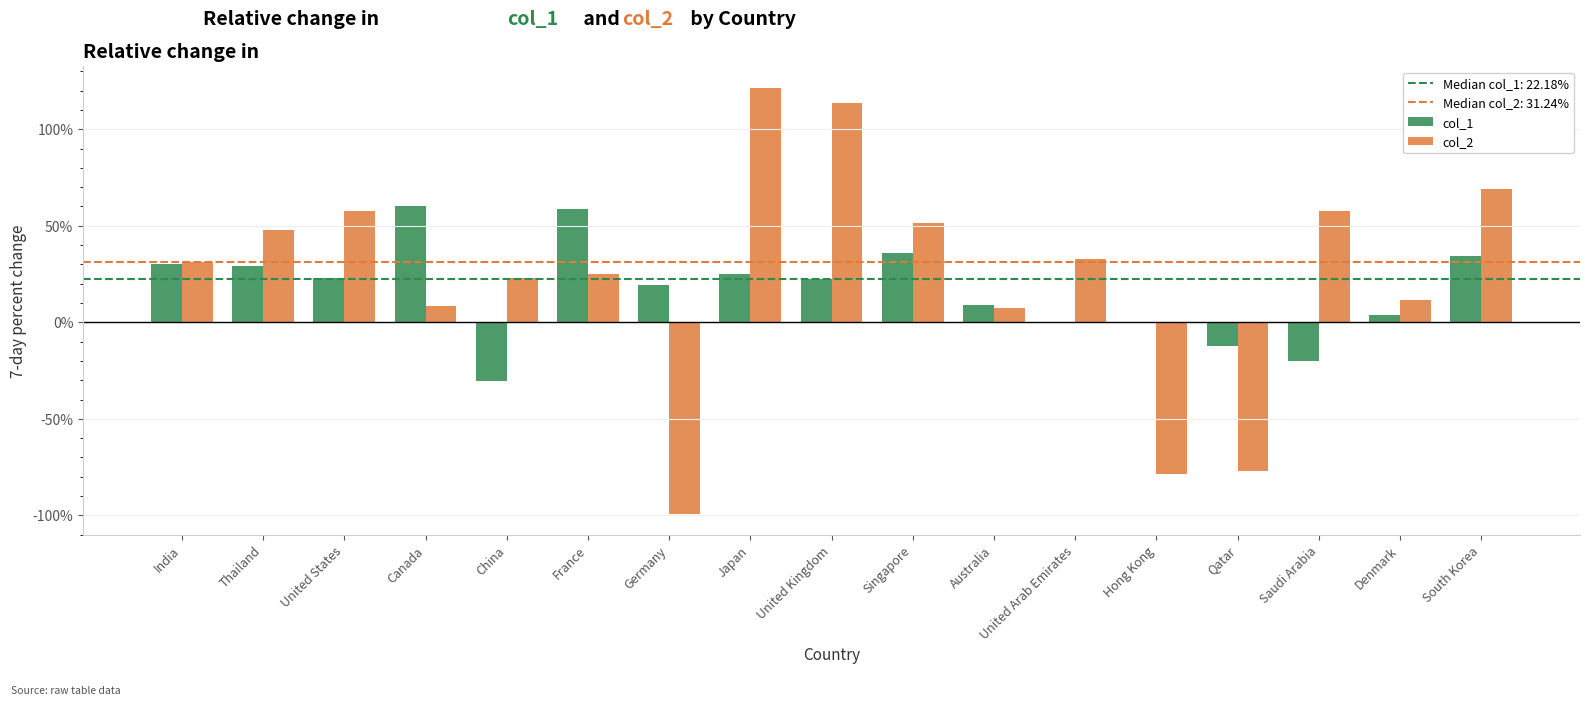

Which series changed the most between Japan and Qatar?

col_2